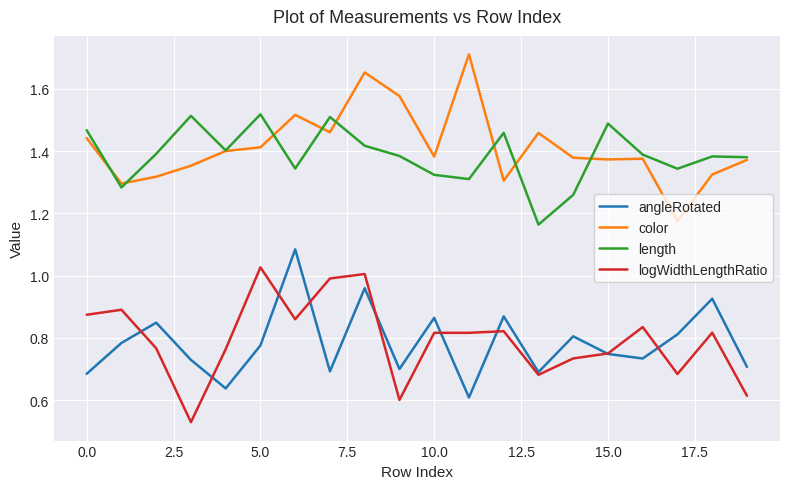

List the series in order of their peak value, highest first.

color, length, angleRotated, logWidthLengthRatio